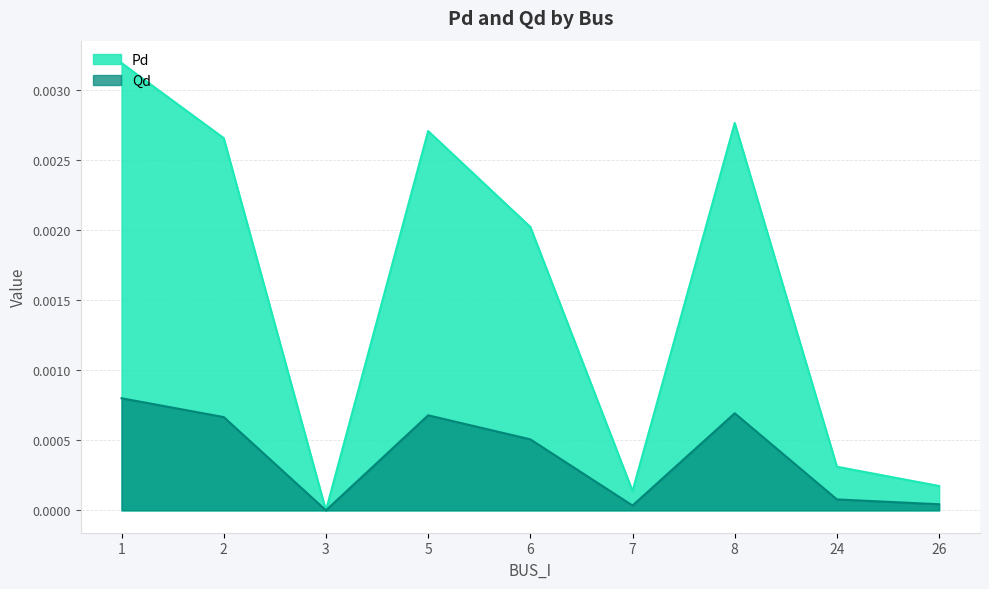

Where is Qd nearest to the value 0?

3